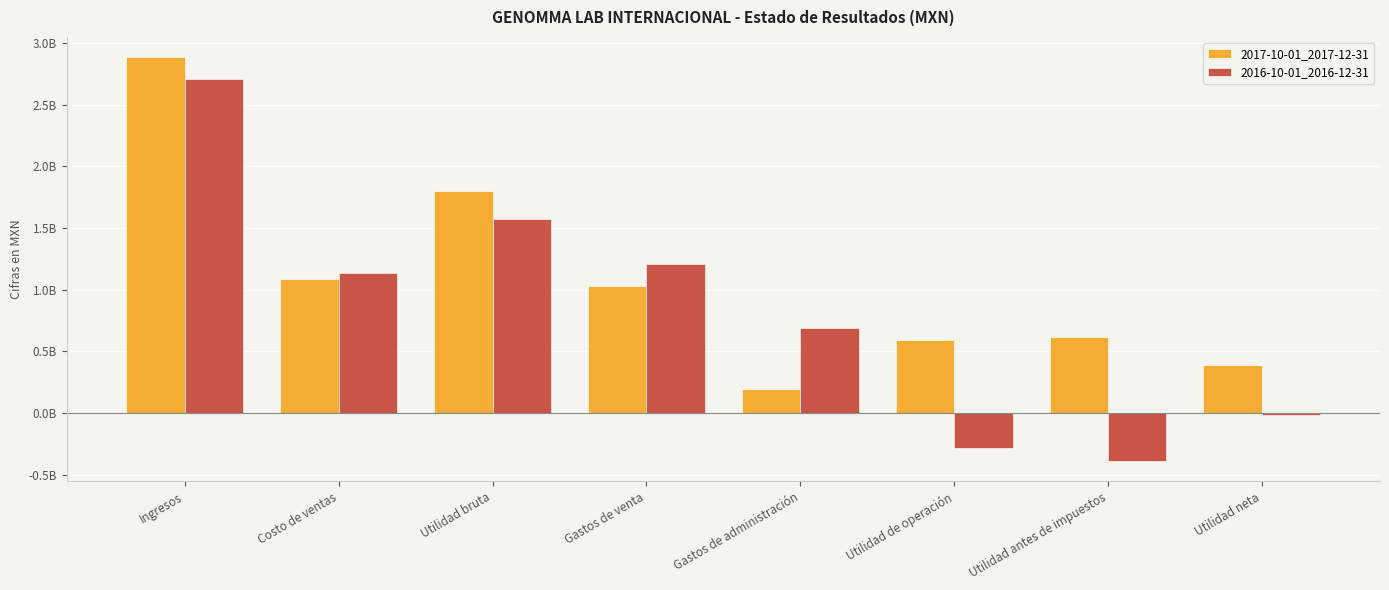

Which category has the lowest value in the 2017-10-01_2017-12-31 series?

Gastos de administración